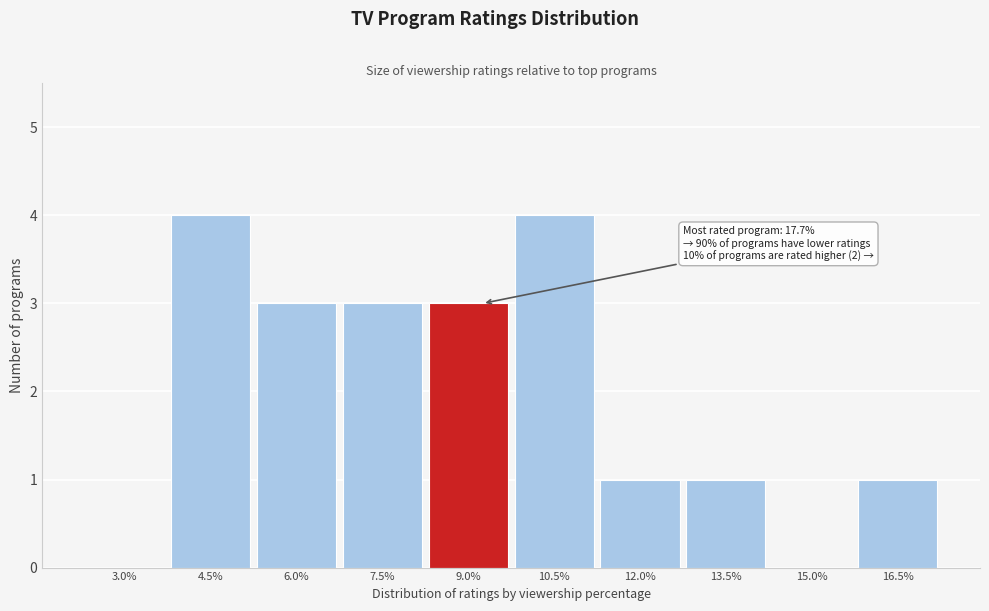

Reading left to right, what are all the values shown in this chart?

3.0%=0	4.5%=4	6.0%=3	7.5%=3	9.0%=3	10.5%=4	12.0%=1	13.5%=1	15.0%=0	16.5%=1